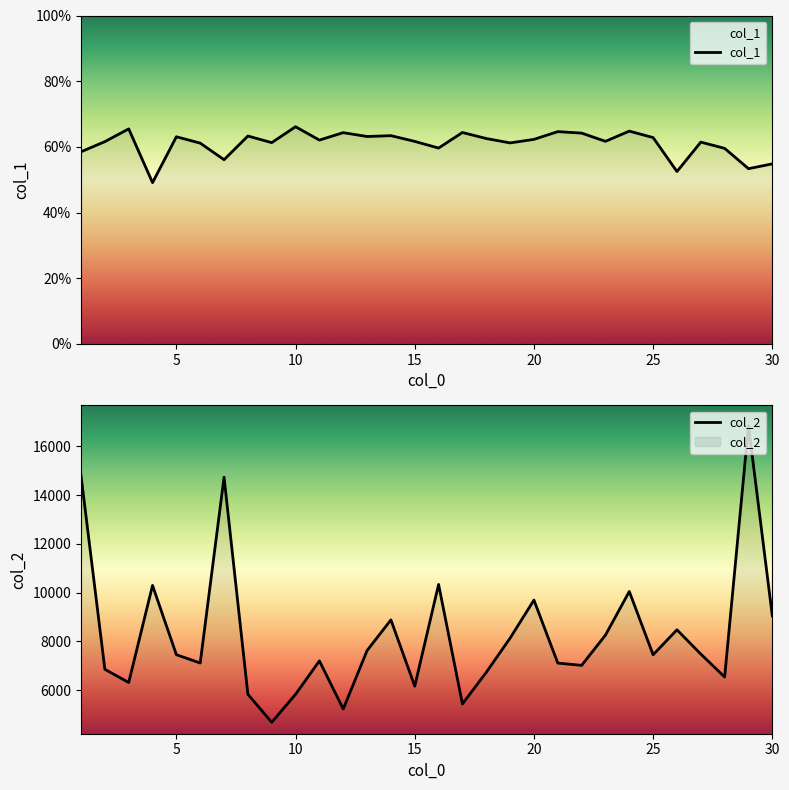

True or false: col_2 and col_1 cross at least once.

False